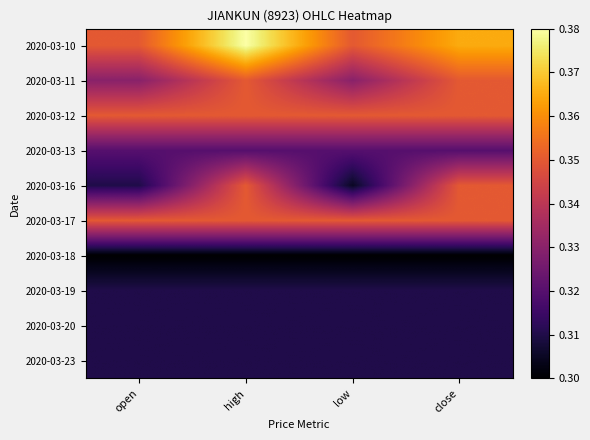

Reading left to right, extract all data points from this chart.

2020-03-10: open=0.3	high=0.4	low=0.3	close=0.4
2020-03-11: open=0.3	high=0.3	low=0.3	close=0.3
2020-03-12: open=0.3	high=0.3	low=0.3	close=0.3
2020-03-13: open=0.3	high=0.3	low=0.3	close=0.3
2020-03-16: open=0.3	high=0.3	low=0.3	close=0.3
2020-03-17: open=0.3	high=0.3	low=0.3	close=0.3
2020-03-18: open=0.3	high=0.3	low=0.3	close=0.3
2020-03-19: open=0.3	high=0.3	low=0.3	close=0.3
2020-03-20: open=0.3	high=0.3	low=0.3	close=0.3
2020-03-23: open=0.3	high=0.3	low=0.3	close=0.3